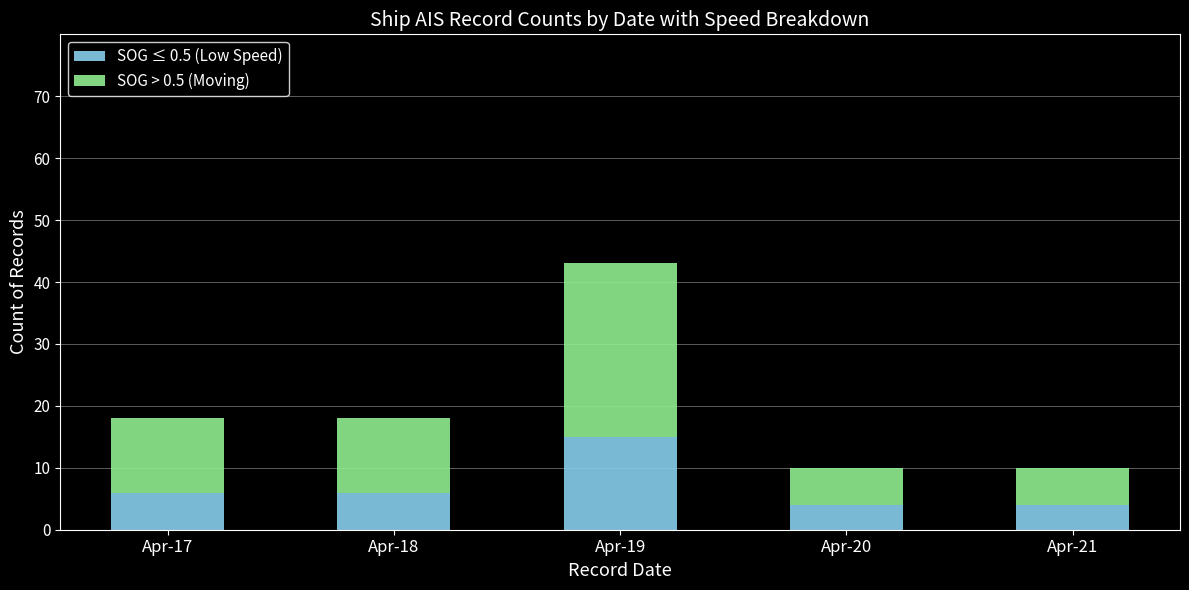

What is the lowest value of the SOG ≤ 0.5 (Low Speed) series?

4